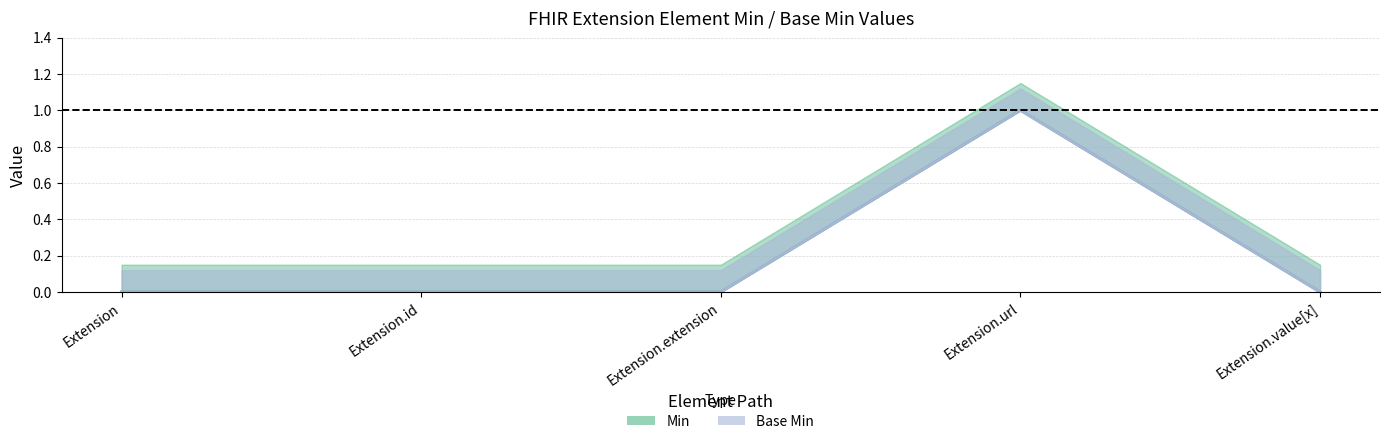

Which series has the widest spread of values?

Min